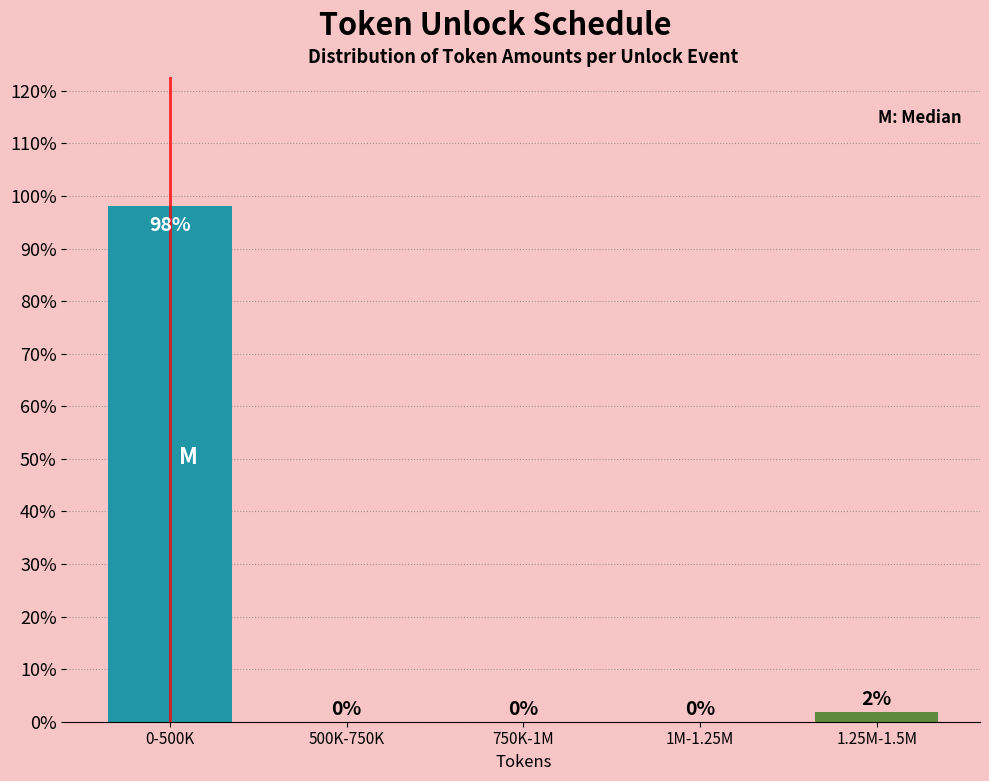

Read the value at 0-500K.

98.1